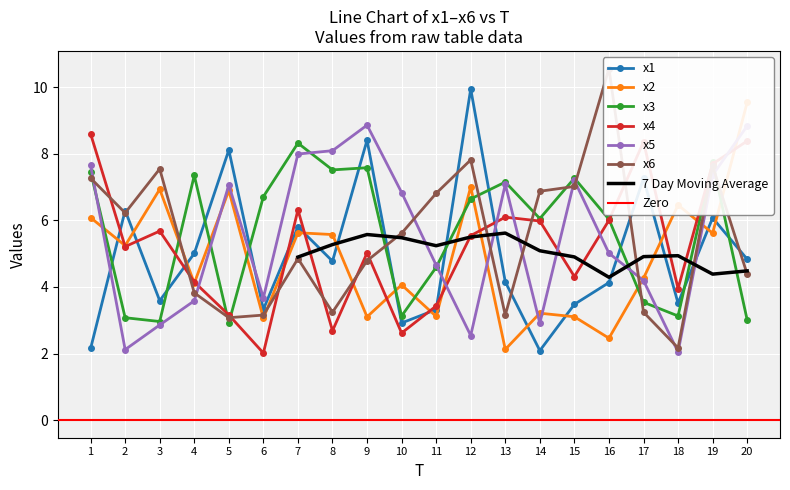

Reading left to right, what are all the values shown in this chart?

x1: 1=2.2	2=6.3	3=3.6	4=5.0	5=8.1	6=3.3	7=5.8	8=4.8	9=8.4	10=2.9	11=3.3	12=9.9	13=4.2	14=2.1	15=3.5	16=4.1	17=7.3	18=3.5	19=6.1	20=4.8
x2: 1=6.1	2=5.2	3=6.9	4=4.1	5=6.9	6=3.1	7=5.6	8=5.6	9=3.1	10=4.1	11=3.1	12=7.0	13=2.1	14=3.2	15=3.1	16=2.5	17=4.3	18=6.5	19=5.6	20=9.5
x3: 1=7.5	2=3.1	3=3.0	4=7.3	5=2.9	6=6.7	7=8.3	8=7.5	9=7.6	10=3.1	11=4.6	12=6.6	13=7.1	14=6.1	15=7.3	16=6.0	17=3.5	18=3.1	19=7.7	20=3.0
x4: 1=8.6	2=5.2	3=5.7	4=4.1	5=3.2	6=2.0	7=6.3	8=2.7	9=5.0	10=2.6	11=3.4	12=5.5	13=6.1	14=6.0	15=4.3	16=6.0	17=8.4	18=3.9	19=7.7	20=8.4
x5: 1=7.6	2=2.1	3=2.9	4=3.6	5=7.1	6=3.7	7=8.0	8=8.1	9=8.9	10=6.8	11=4.7	12=2.5	13=7.1	14=2.9	15=7.2	16=5.0	17=4.2	18=2.0	19=7.4	20=8.8
x6: 1=7.3	2=6.2	3=7.5	4=3.8	5=3.1	6=3.2	7=4.8	8=3.2	9=4.8	10=5.6	11=6.8	12=7.8	13=3.2	14=6.9	15=7.0	16=10.6	17=3.2	18=2.2	19=7.6	20=4.4